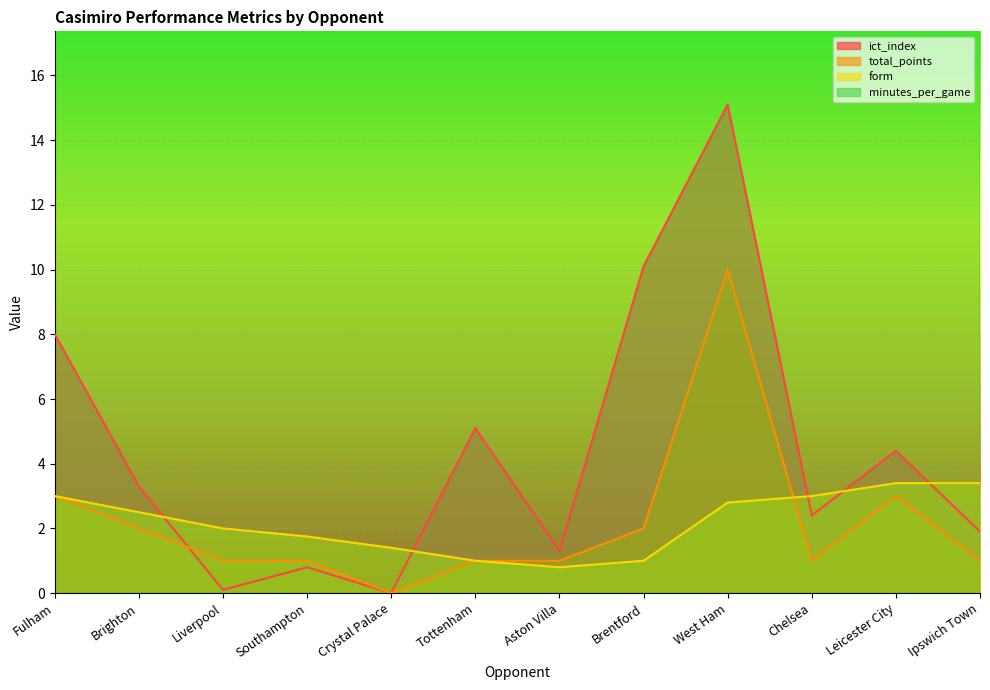

Reading left to right, transcribe all the data shown in this chart.

ict_index: 8.0	3.3	0.1	0.8	0.0	5.1	1.3	10.1	15.1	2.4	4.4	1.9
total_points: 3.0	2.0	1.0	1.0	0.0	1.0	1.0	2.0	10.0	1.0	3.0	1.0
form: 3.0	2.5	2.0	1.8	1.4	1.0	0.8	1.0	2.8	3.0	3.4	3.4
minutes_per_game: 90.0	90.0	75.0	57.0	45.6	45.5	39.7	45.6	50.6	54.5	56.6	56.5